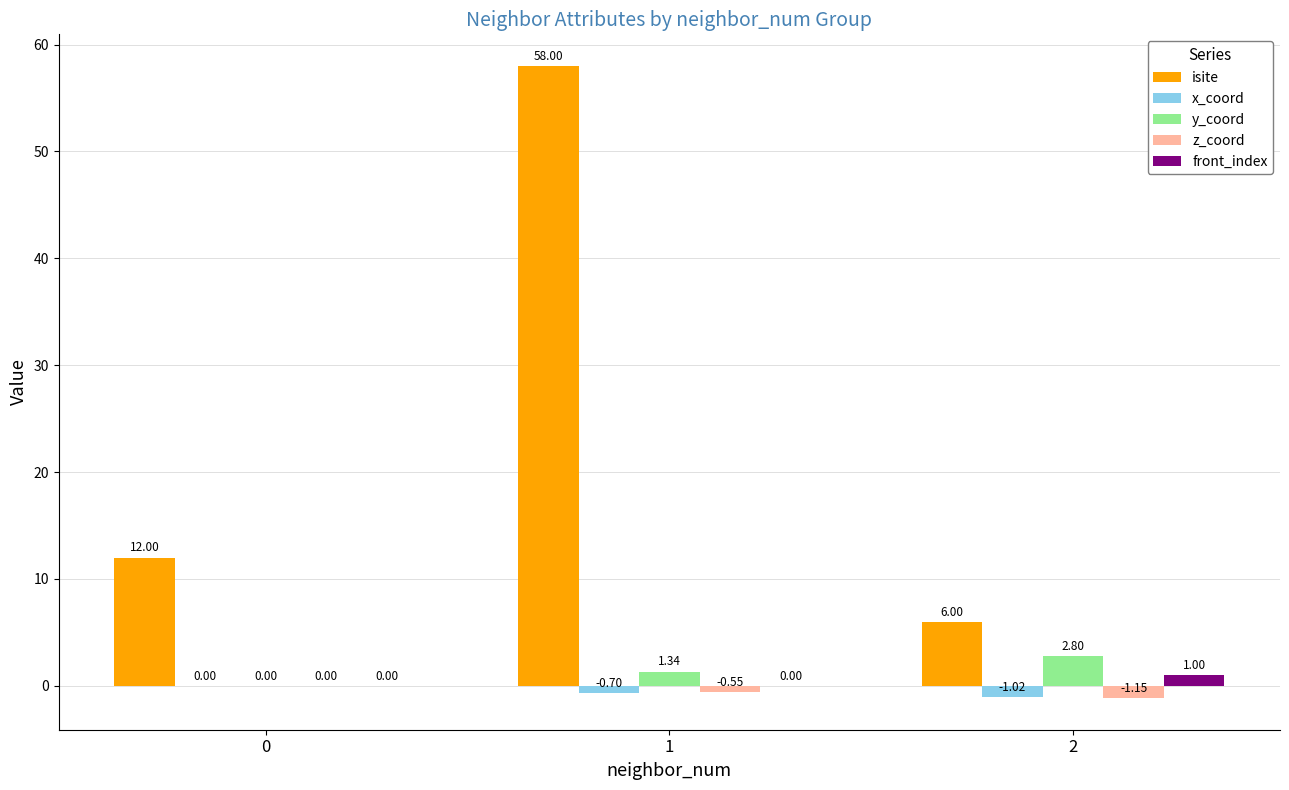

Count the z_coord values in the range -1 to 0.

2